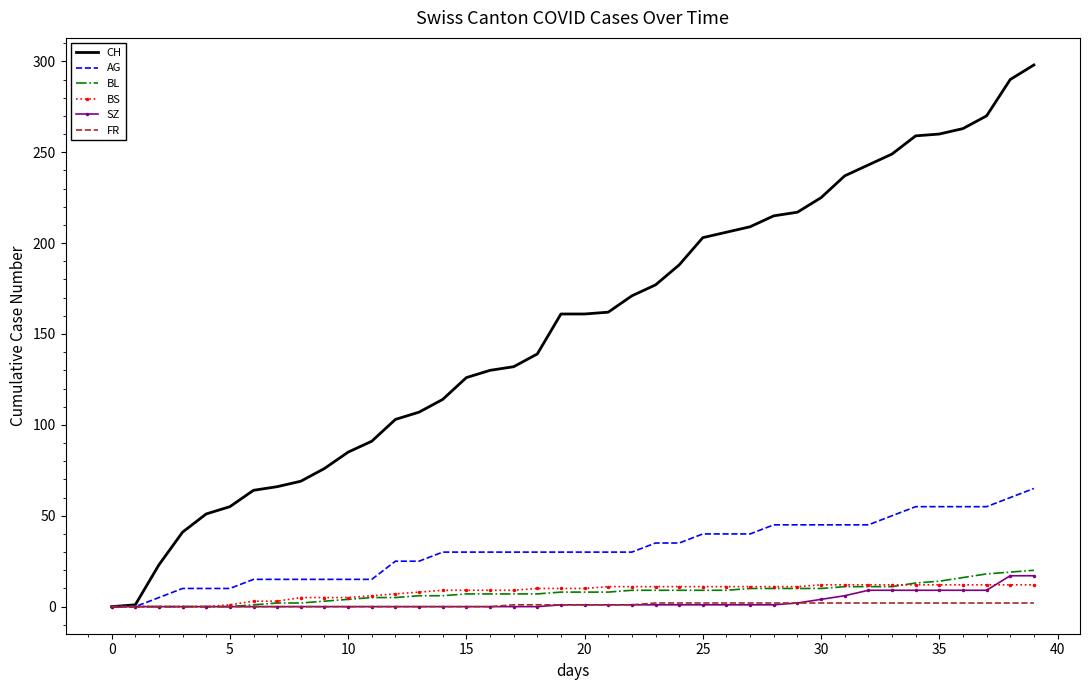

Which series has the largest total across all categories?

CH